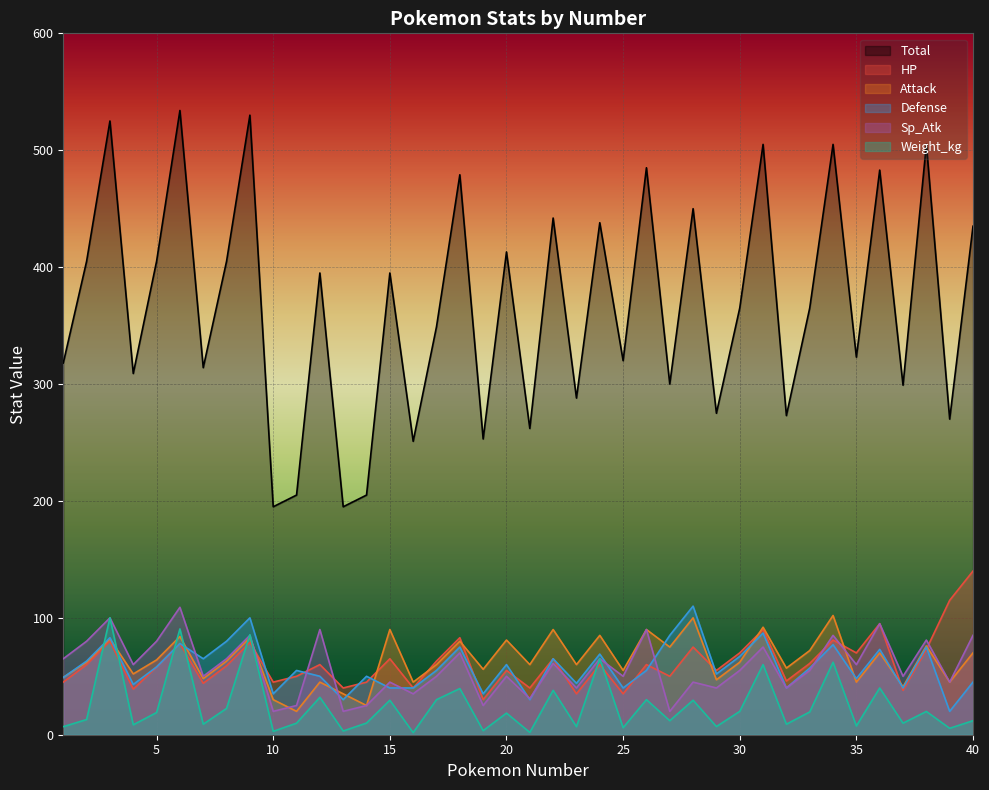

Where is Attack nearest to the value 61?

2